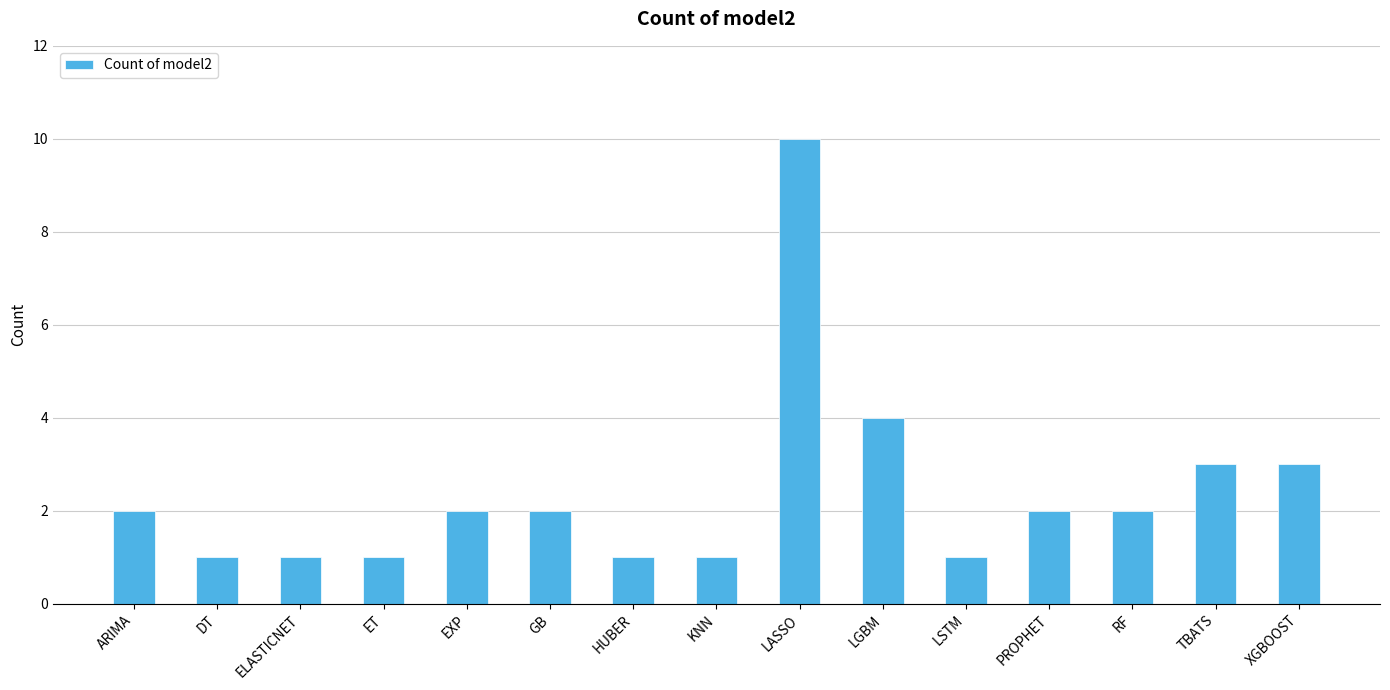

What is the label of the 14th bar from the left?

TBATS